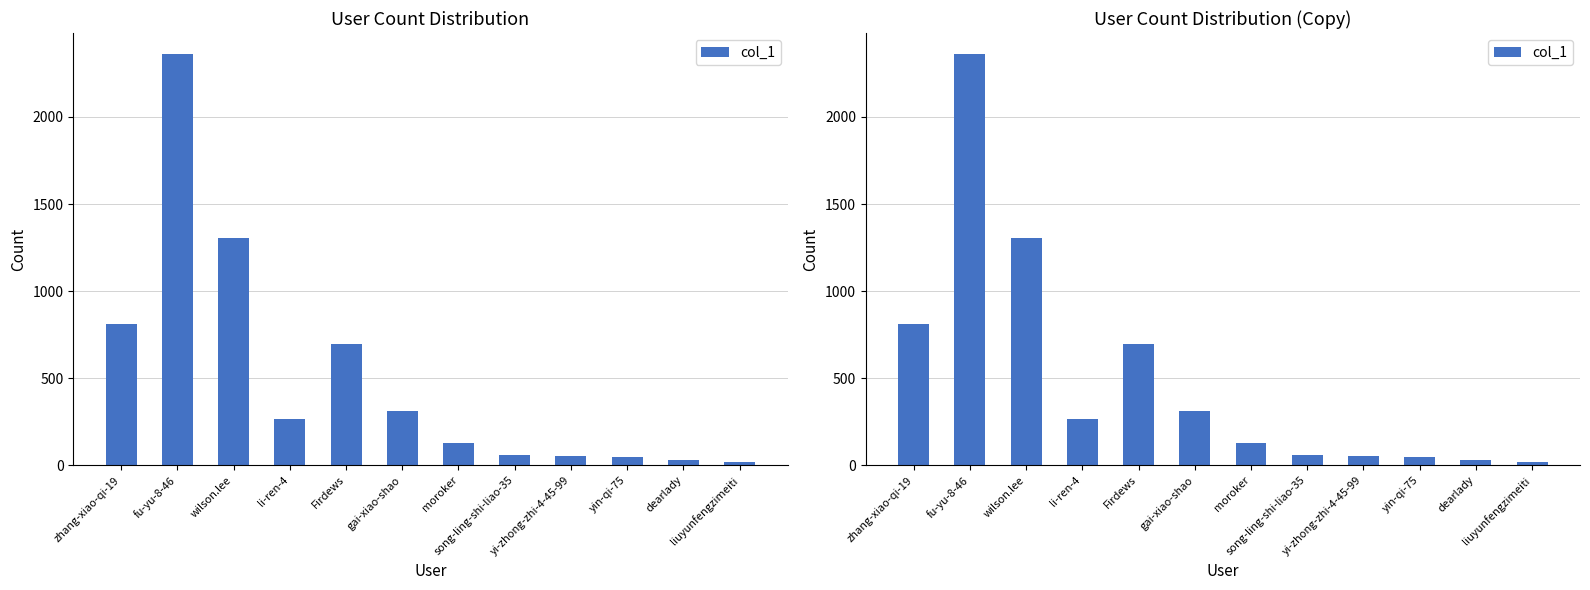

At which category does the chart reach its minimum across all series?

liuyunfengzimeiti